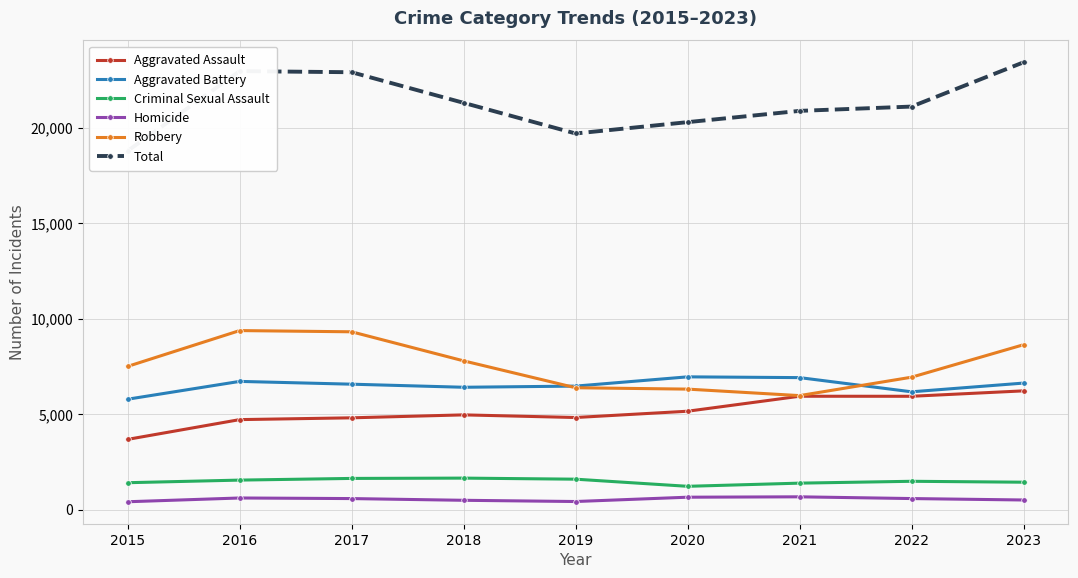

What is the maximum value for Aggravated Assault?

6217